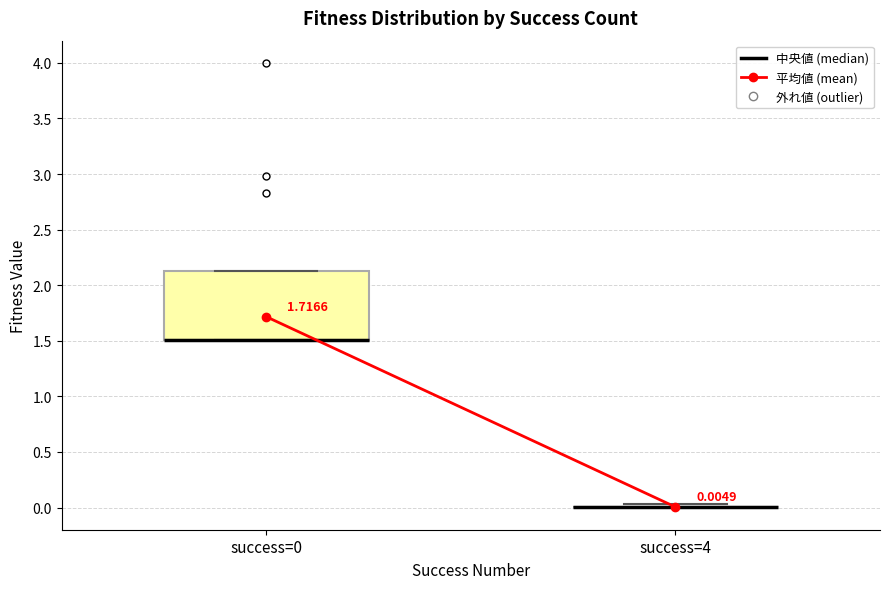

Which box is the tallest, from its lower edge to its upper edge?

success=0